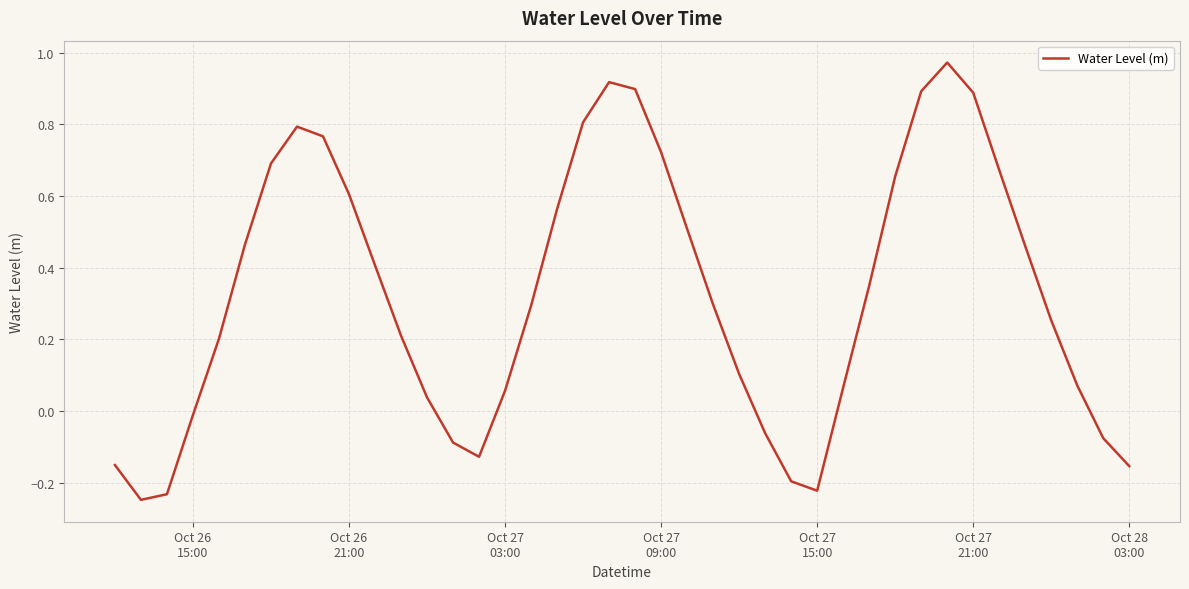

What is the difference between the maximum and minimum values?

1.2